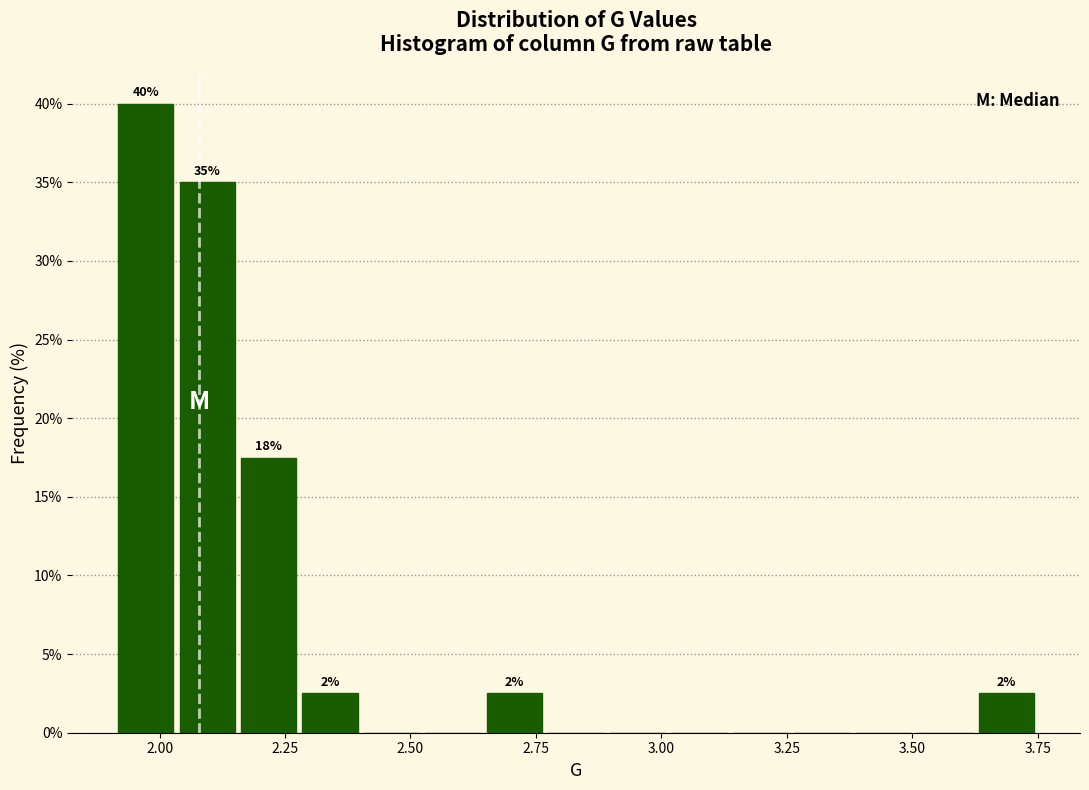

Around what value on the x-axis is the tallest bar? Give the approximate position of its centre, as read against the axis.

1.95